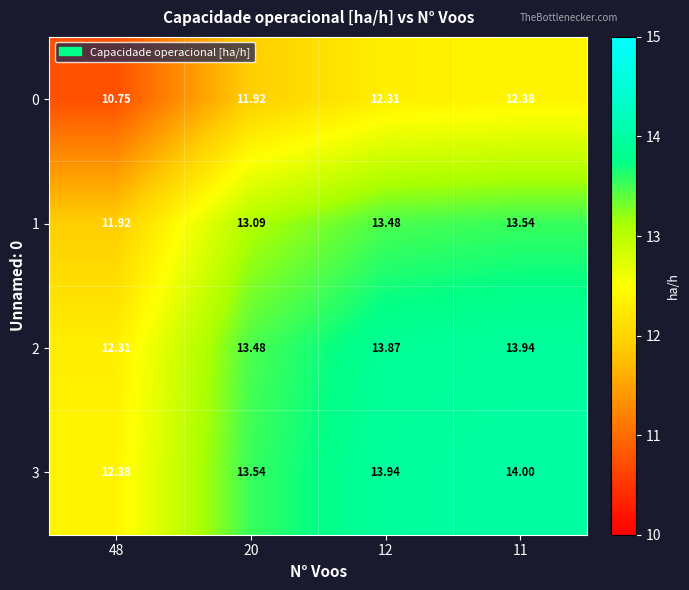

Is the value of 1 at 48 greater than the value of 2 at 12?

No